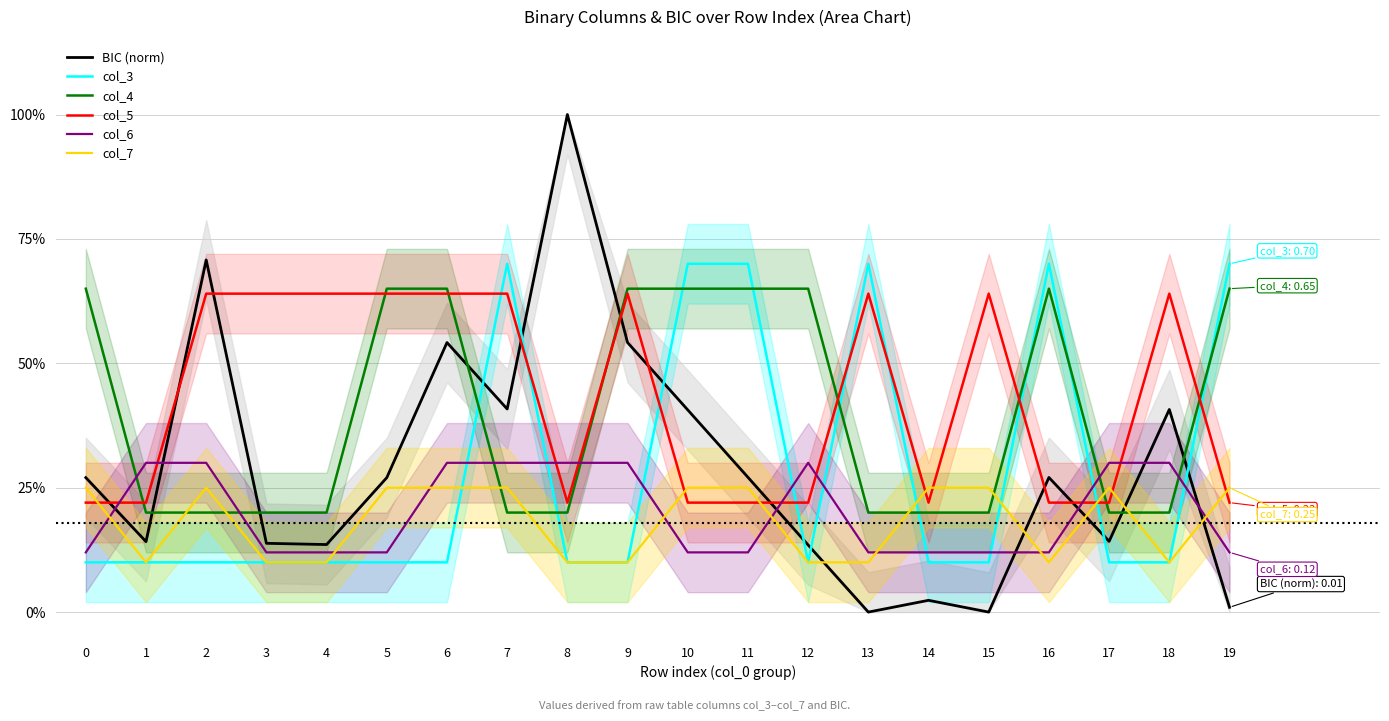

Reading left to right, transcribe all the data shown in this chart.

BIC (norm): 0.3	0.1	0.7	0.1	0.1	0.3	0.5	0.4	1.0	0.5	0.4	0.3	0.1	0.0	0.0	0.0	0.3	0.1	0.4	0.0
col_3: 0.1	0.1	0.1	0.1	0.1	0.1	0.1	0.7	0.1	0.1	0.7	0.7	0.1	0.7	0.1	0.1	0.7	0.1	0.1	0.7
col_4: 0.7	0.2	0.2	0.2	0.2	0.7	0.7	0.2	0.2	0.7	0.7	0.7	0.7	0.2	0.2	0.2	0.7	0.2	0.2	0.7
col_5: 0.2	0.2	0.6	0.6	0.6	0.6	0.6	0.6	0.2	0.6	0.2	0.2	0.2	0.6	0.2	0.6	0.2	0.2	0.6	0.2
col_6: 0.1	0.3	0.3	0.1	0.1	0.1	0.3	0.3	0.3	0.3	0.1	0.1	0.3	0.1	0.1	0.1	0.1	0.3	0.3	0.1
col_7: 0.2	0.1	0.2	0.1	0.1	0.2	0.2	0.2	0.1	0.1	0.2	0.2	0.1	0.1	0.2	0.2	0.1	0.2	0.1	0.2